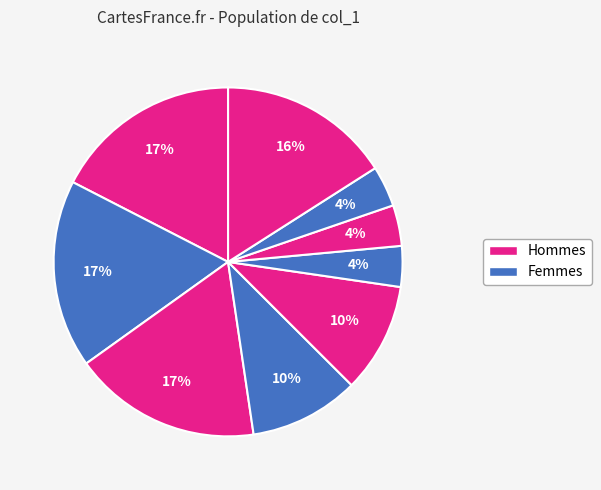

How many slices are in this pie chart?

9